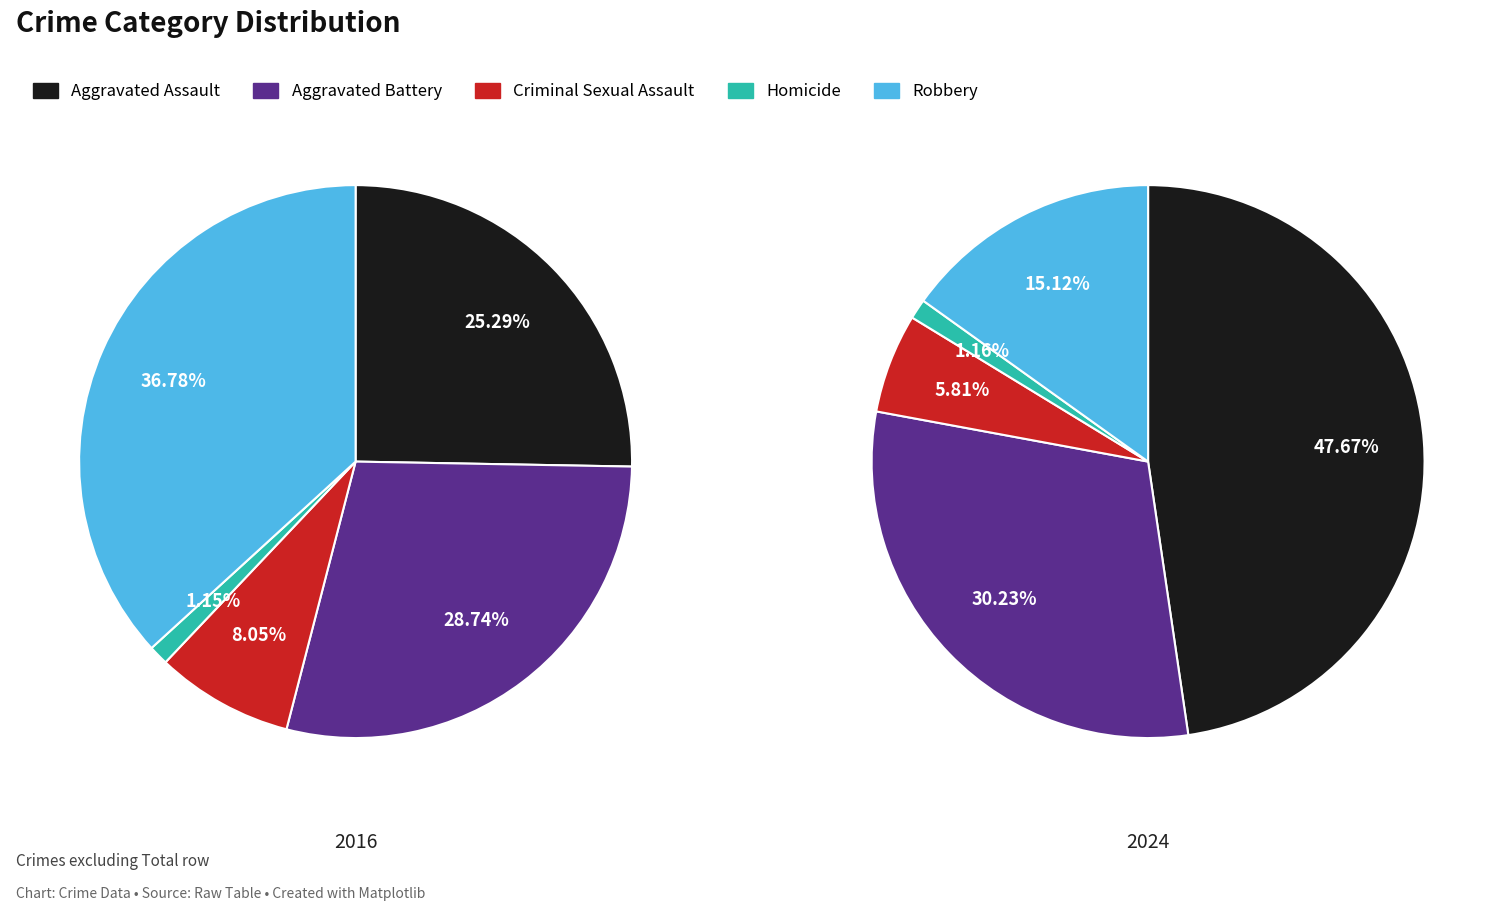

Rank the series by their maximum value, from highest to lowest.

values_2024, values_2016